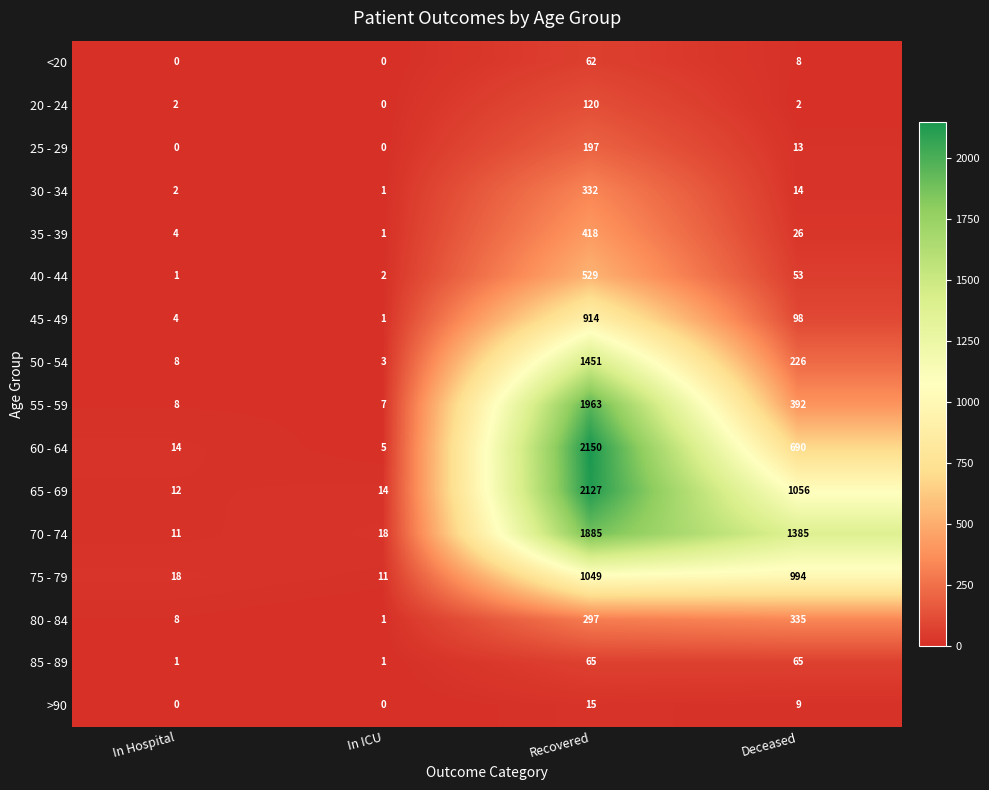

Read the 45 - 49 value at Recovered, to the nearest 100.

900